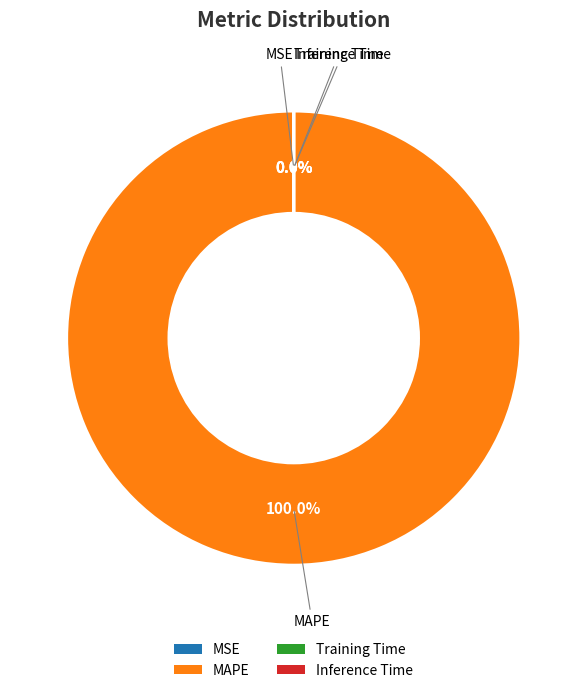

Which slice is the largest?

MAPE